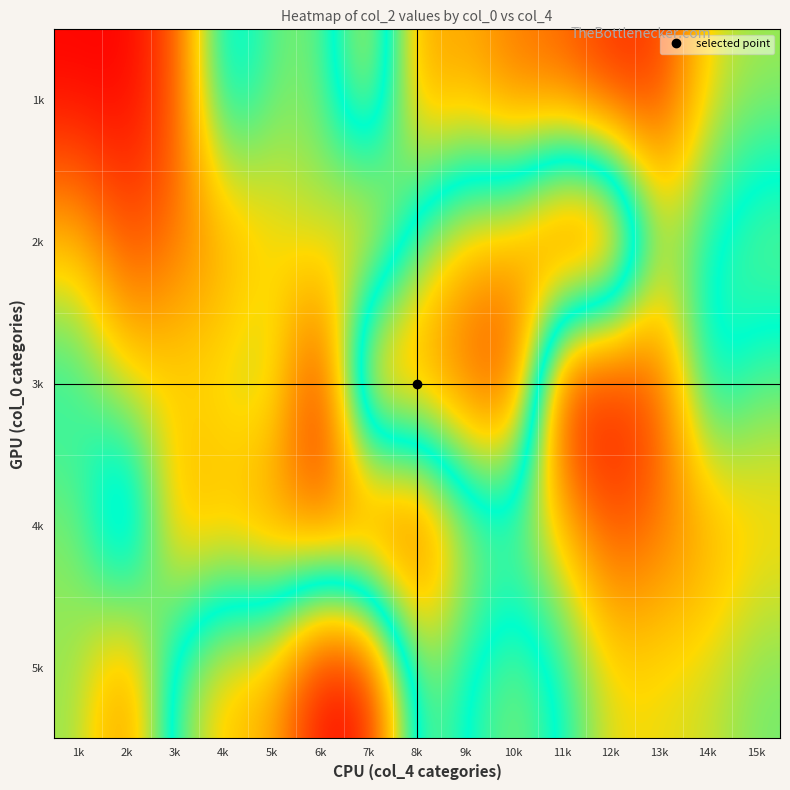

Reading left to right, extract all data points from this chart.

1k: 1k=1.4	2k=1.4	3k=1.4	4k=1.4	5k=1.4	6k=1.4	7k=1.4	8k=1.4	9k=1.4	10k=1.4	11k=1.4	12k=1.4	13k=1.4	14k=1.4	15k=1.4
2k: 1k=1.4	2k=1.4	3k=1.4	4k=1.4	5k=1.4	6k=1.4	7k=1.4	8k=1.4	9k=1.4	10k=1.4	11k=1.4	12k=1.4	13k=1.4	14k=1.4	15k=1.4
3k: 1k=1.4	2k=1.4	3k=1.4	4k=1.4	5k=1.4	6k=1.4	7k=1.4	8k=1.4	9k=1.4	10k=1.4	11k=1.4	12k=1.4	13k=1.4	14k=1.4	15k=1.4
4k: 1k=1.4	2k=1.4	3k=1.4	4k=1.4	5k=1.4	6k=1.4	7k=1.4	8k=1.4	9k=1.4	10k=1.4	11k=1.4	12k=1.4	13k=1.4	14k=1.4	15k=1.4
5k: 1k=1.4	2k=1.4	3k=1.4	4k=1.4	5k=1.4	6k=1.4	7k=1.4	8k=1.4	9k=1.4	10k=1.4	11k=1.4	12k=1.4	13k=1.4	14k=1.4	15k=1.4